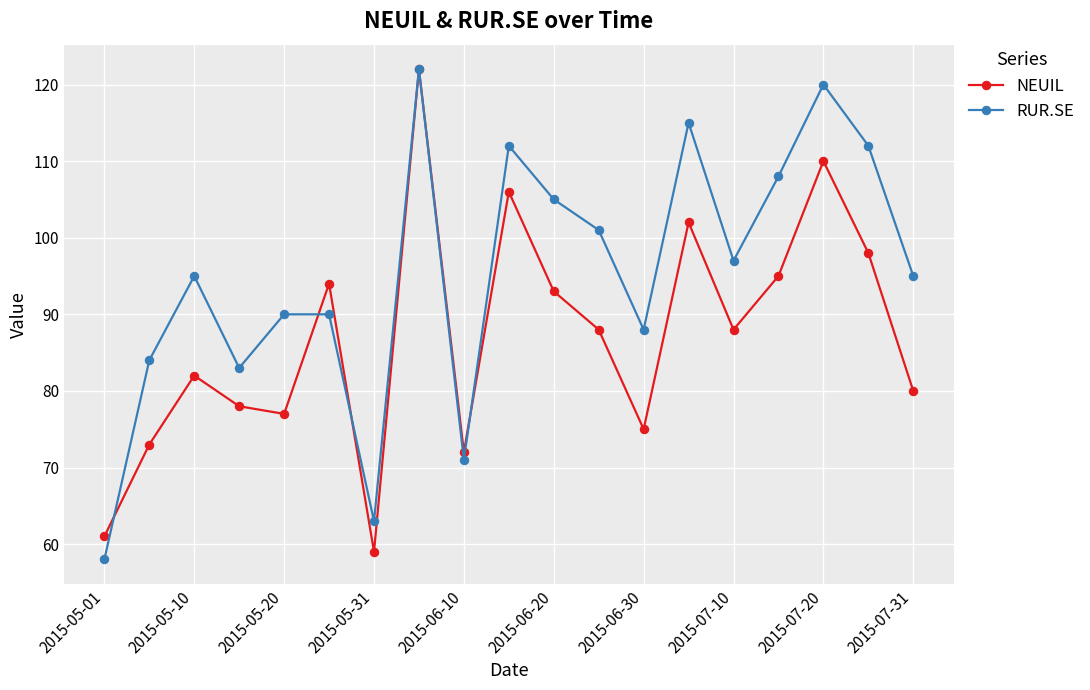

Which series has the largest range (max minus min)?

RUR.SE